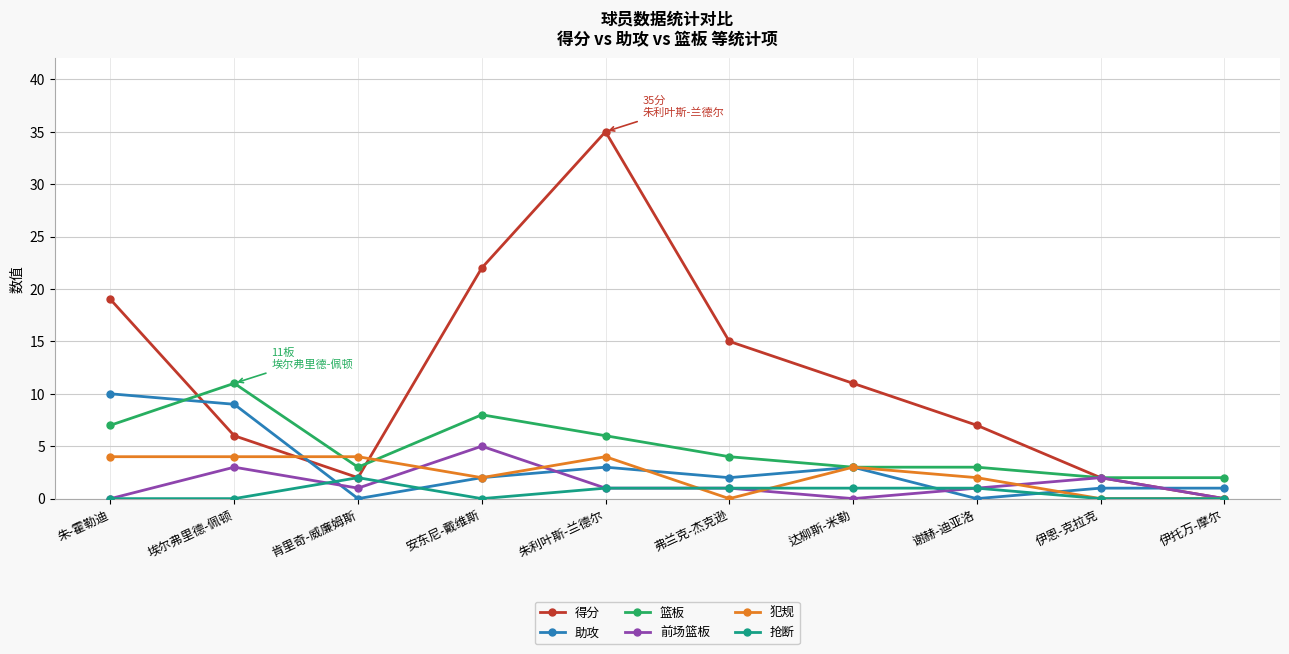

What is the label of the 4th point from the right?

达柳斯-米勒